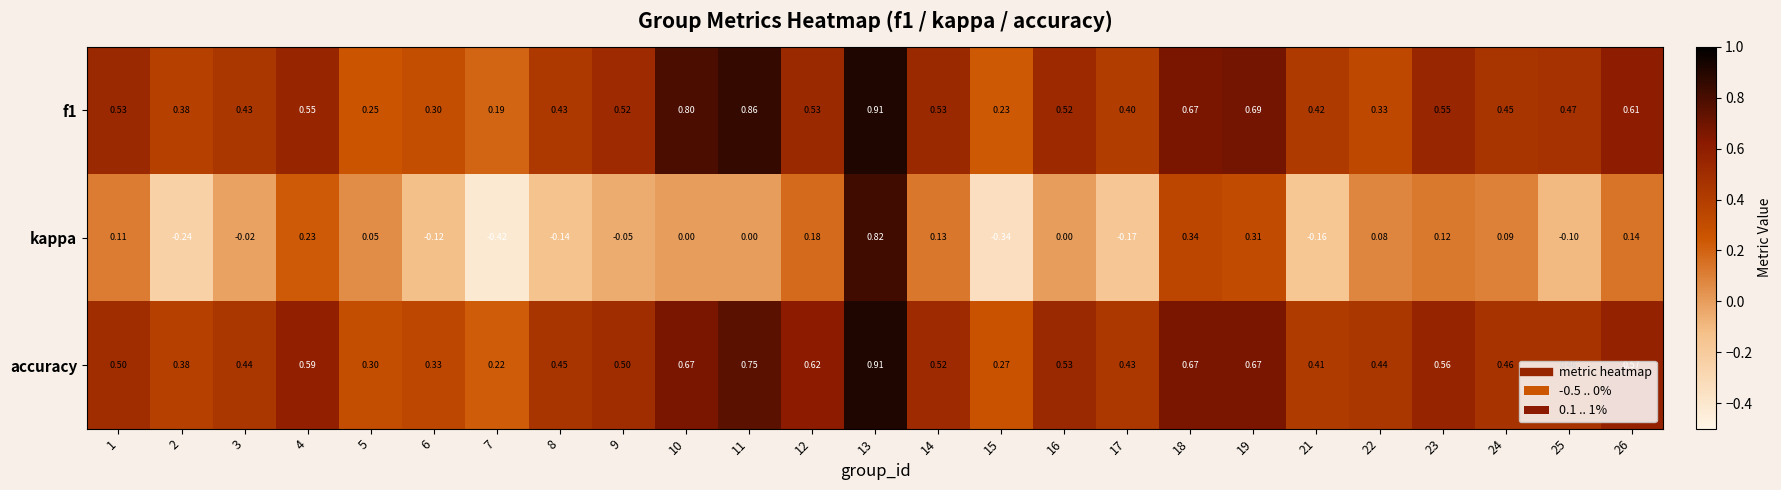

Is the value of f1 at 7 greater than the value of kappa at 19?

No